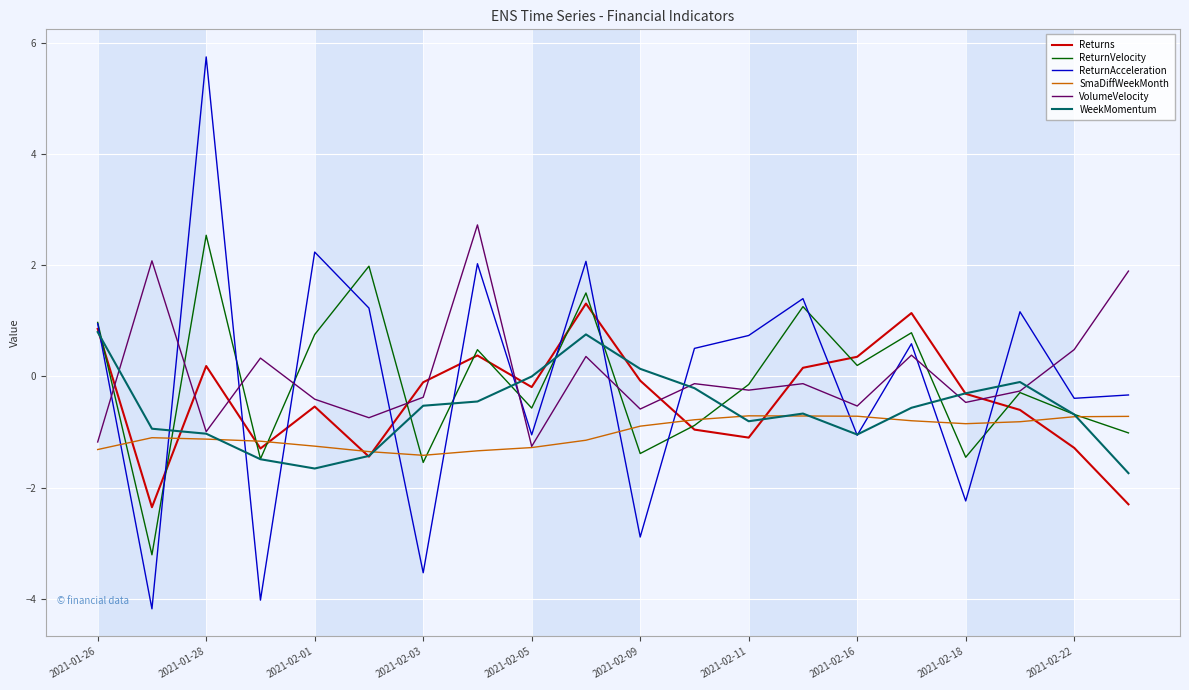

What is the greatest value displayed?

5.8